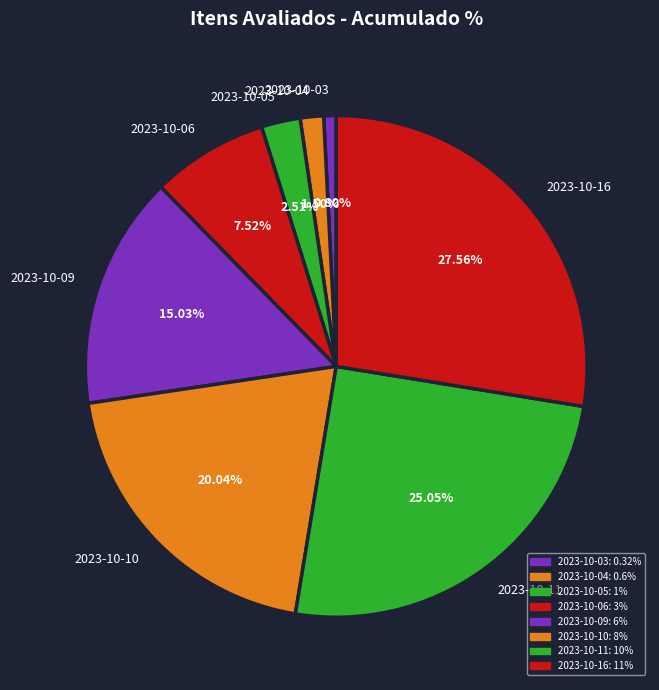

Does 2023-10-06 account for over 50% of the chart?

No